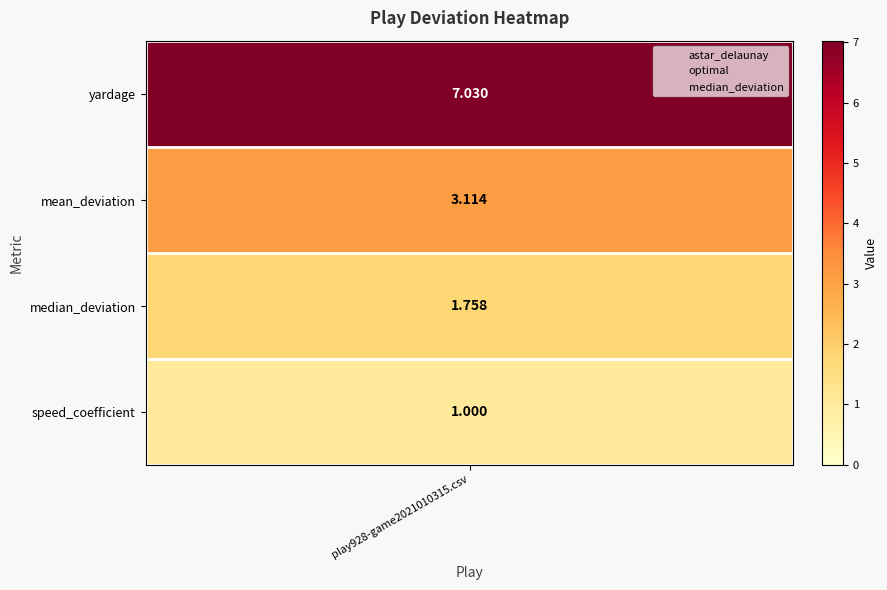

Which category has the lowest value across all series?

play928-game2021010315.csv